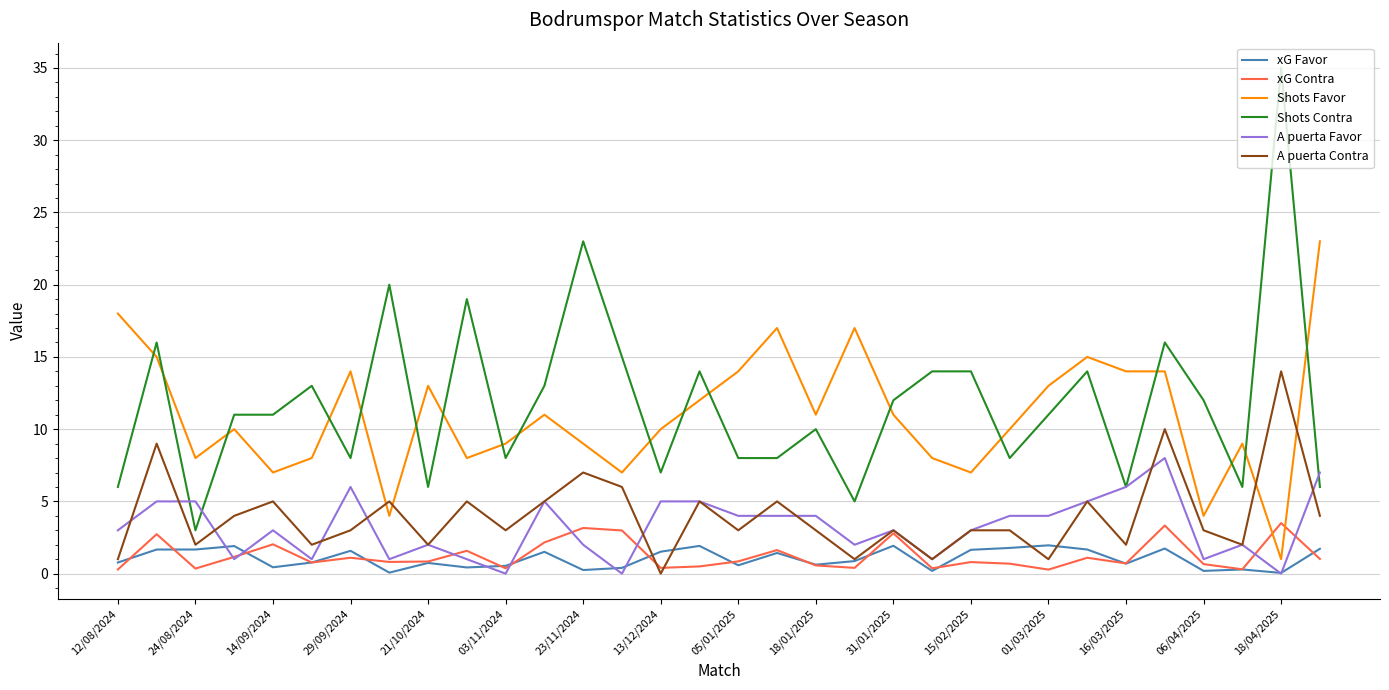

True or false: A puerta Favor and Shots Favor intersect in this chart.

False